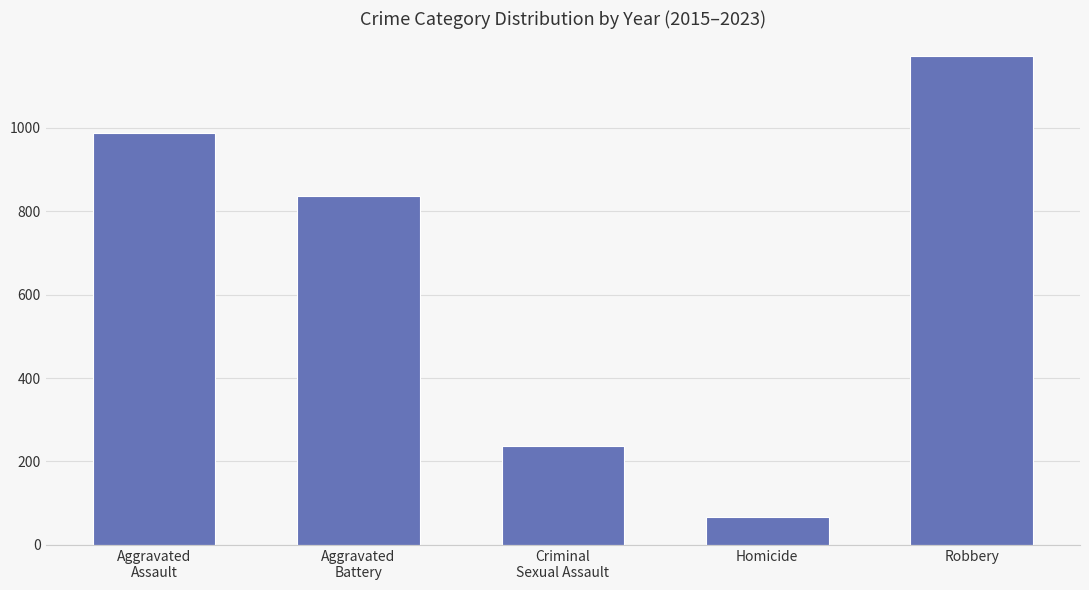

Rank the categories by value from highest to lowest.

Robbery, Aggravated
Assault, Aggravated
Battery, Criminal
Sexual Assault, Homicide